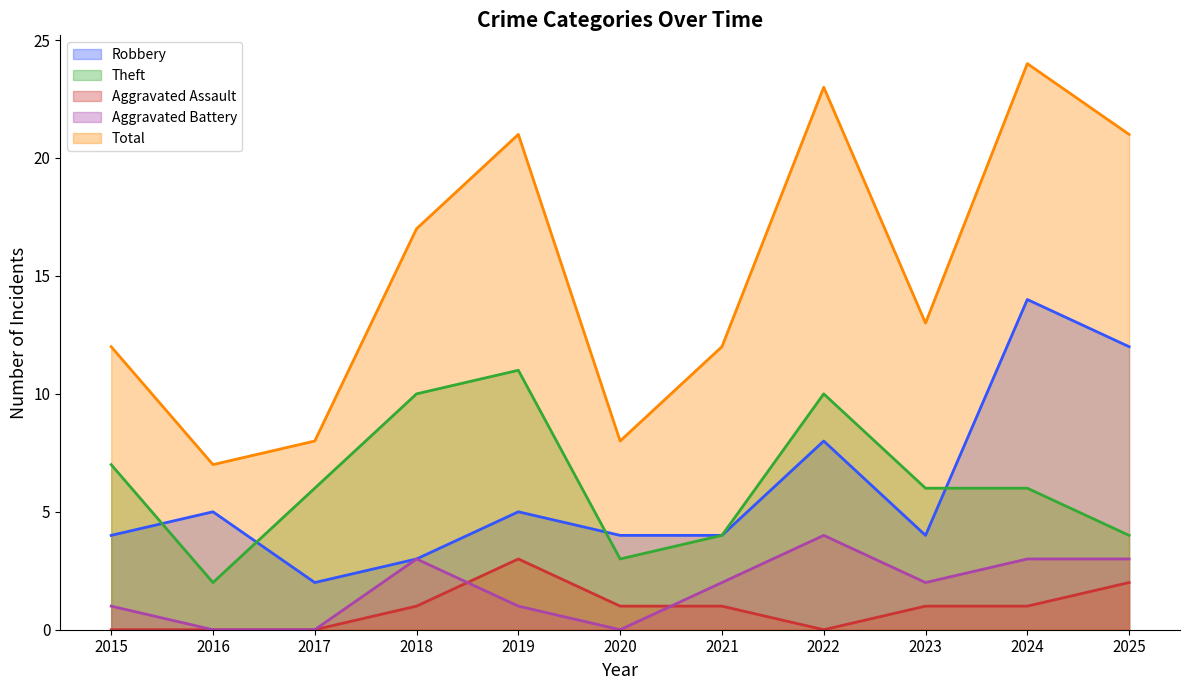

Where does the Aggravated Assault series first go above 1?

2019